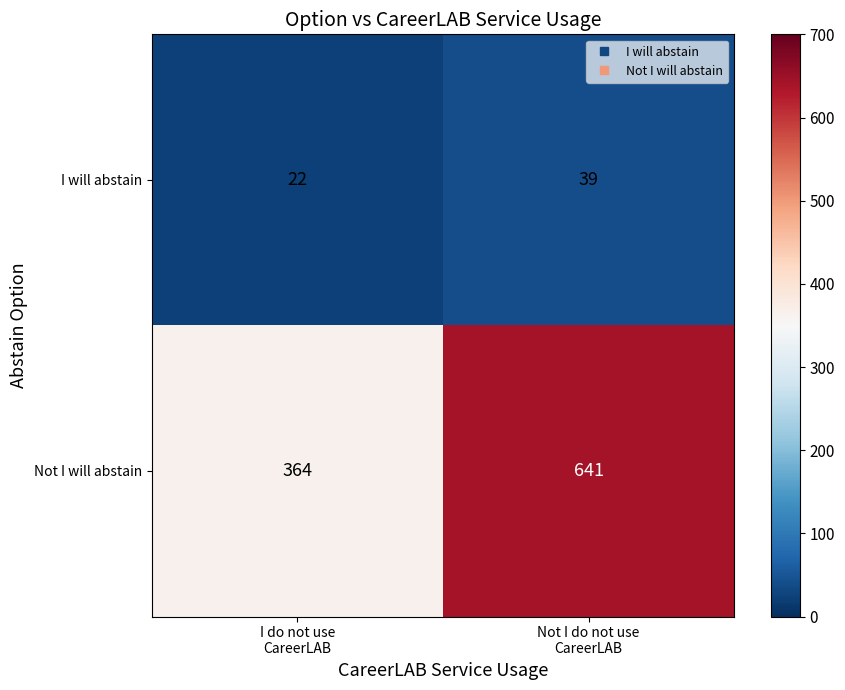

What is the sum of all I will abstain values?

61